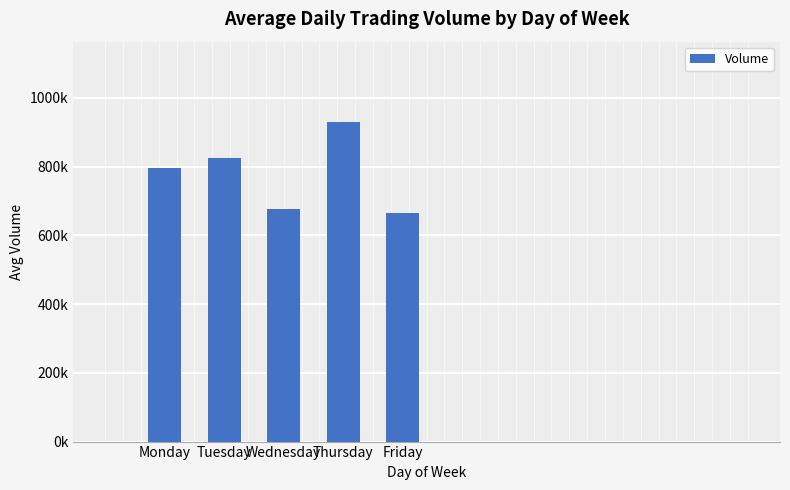

What is the ratio of the value at Wednesday to the value at Monday?

0.9